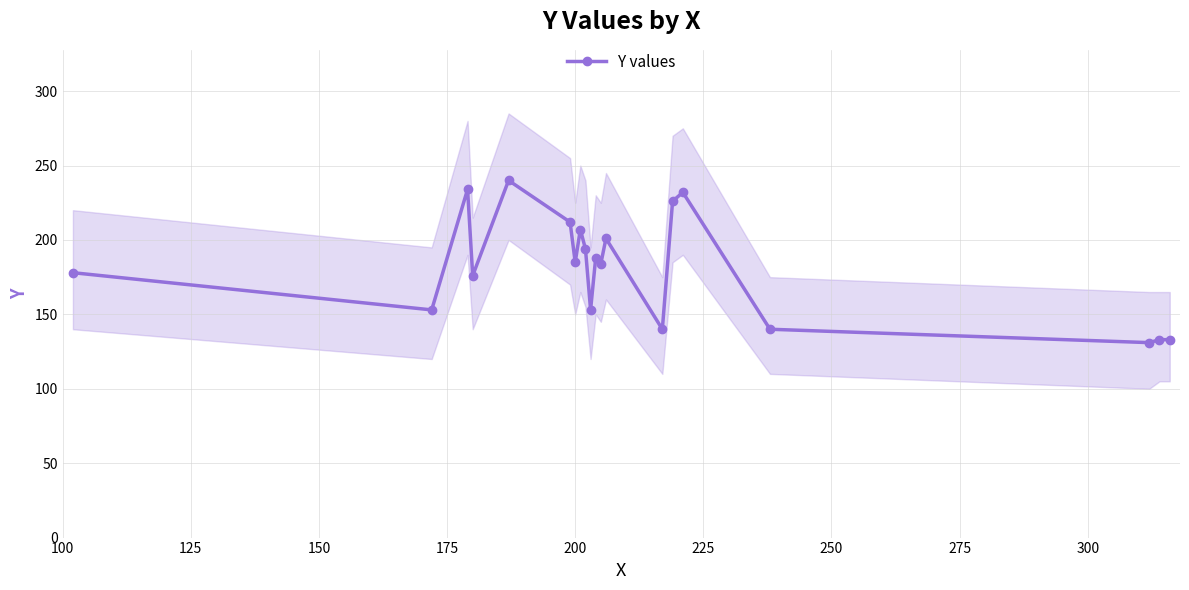

How many categories are shown in the chart?

20